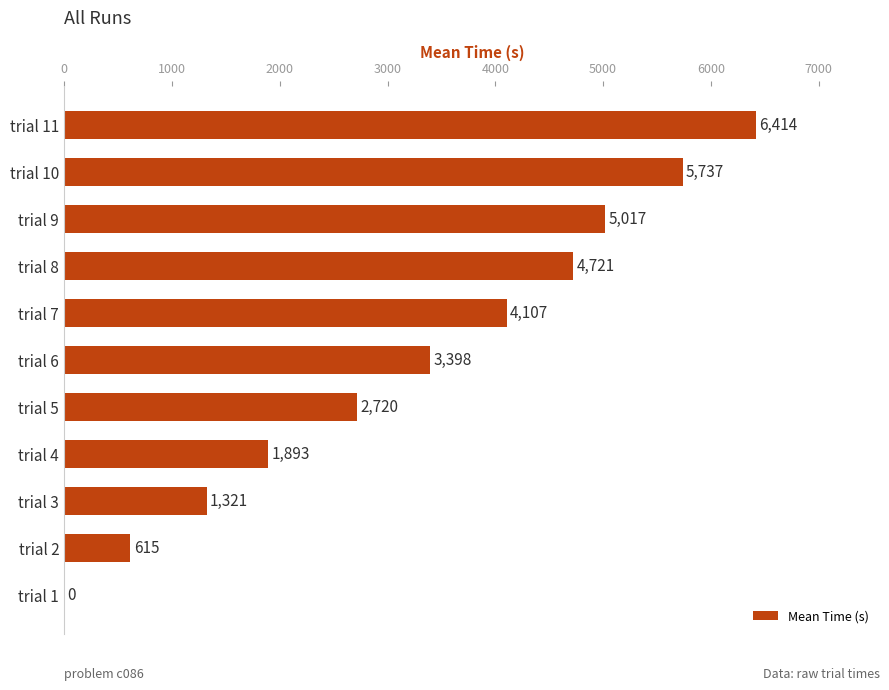

Read the value at trial 5.

2719.6